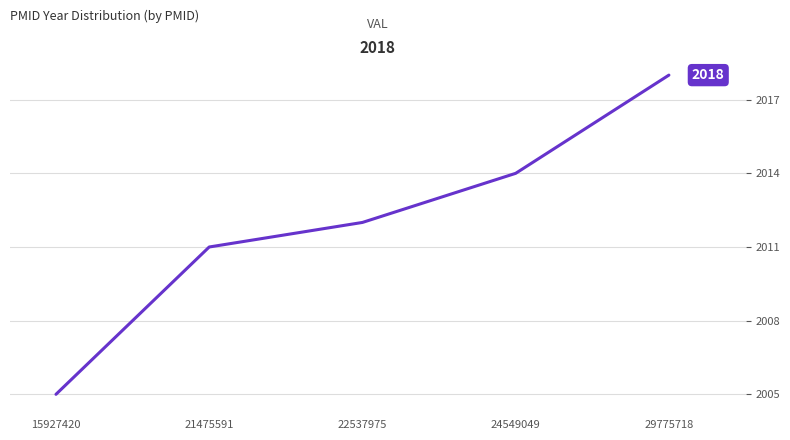

What is the maximum value shown in the chart?

2018